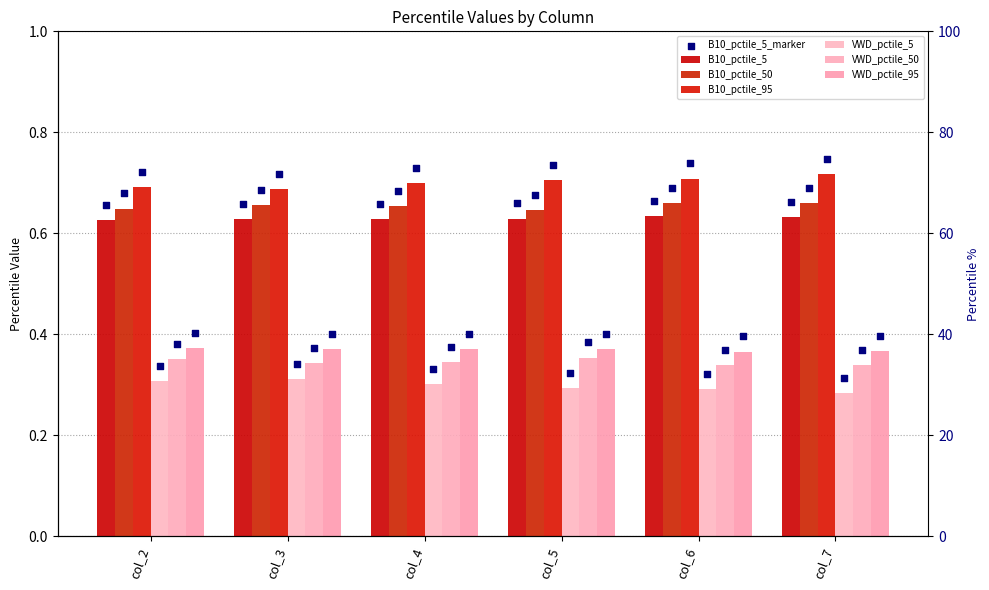

Is the value of B10_pctile_50 at col_4 greater than the value of VWD_pctile_95 at col_7?

Yes